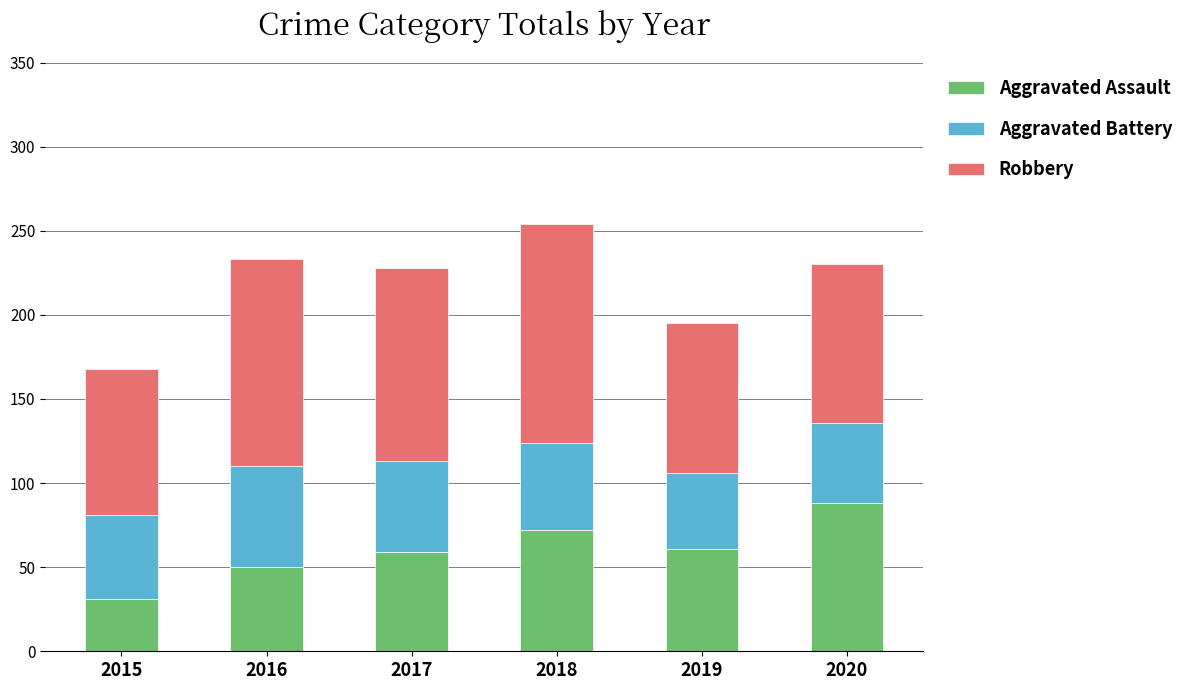

What is the difference between the Aggravated Assault values at 2015 and 2016?

19